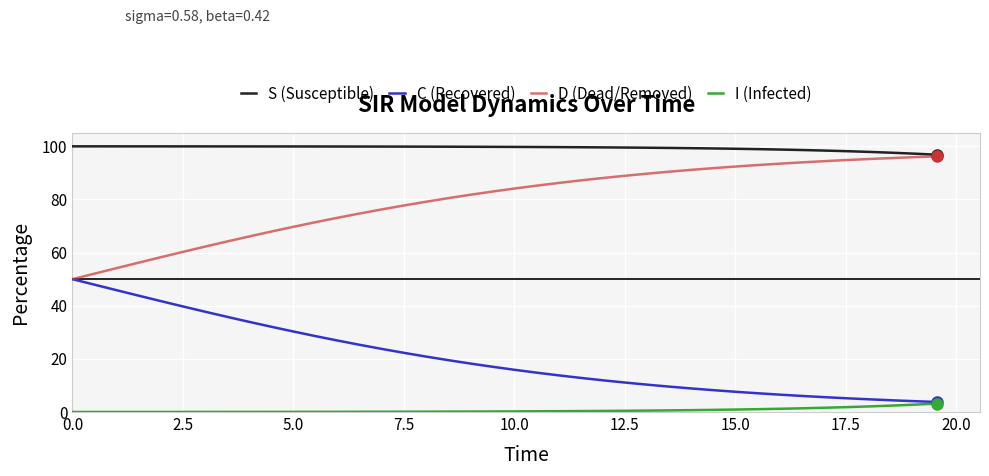

What is the minimum value for S (Susceptible)?

96.8